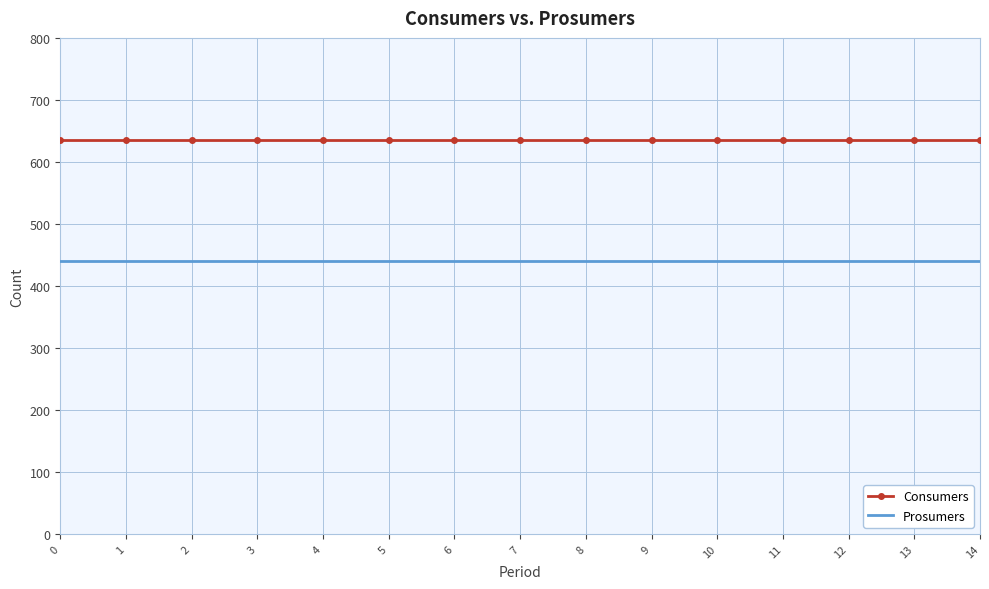

Reading left to right, what are all the values shown in this chart?

Consumers: 635	635	635	635	635	635	635	635	635	635	635	635	635	635	635
Prosumers: 440	440	440	440	440	440	440	440	440	440	440	440	440	440	440